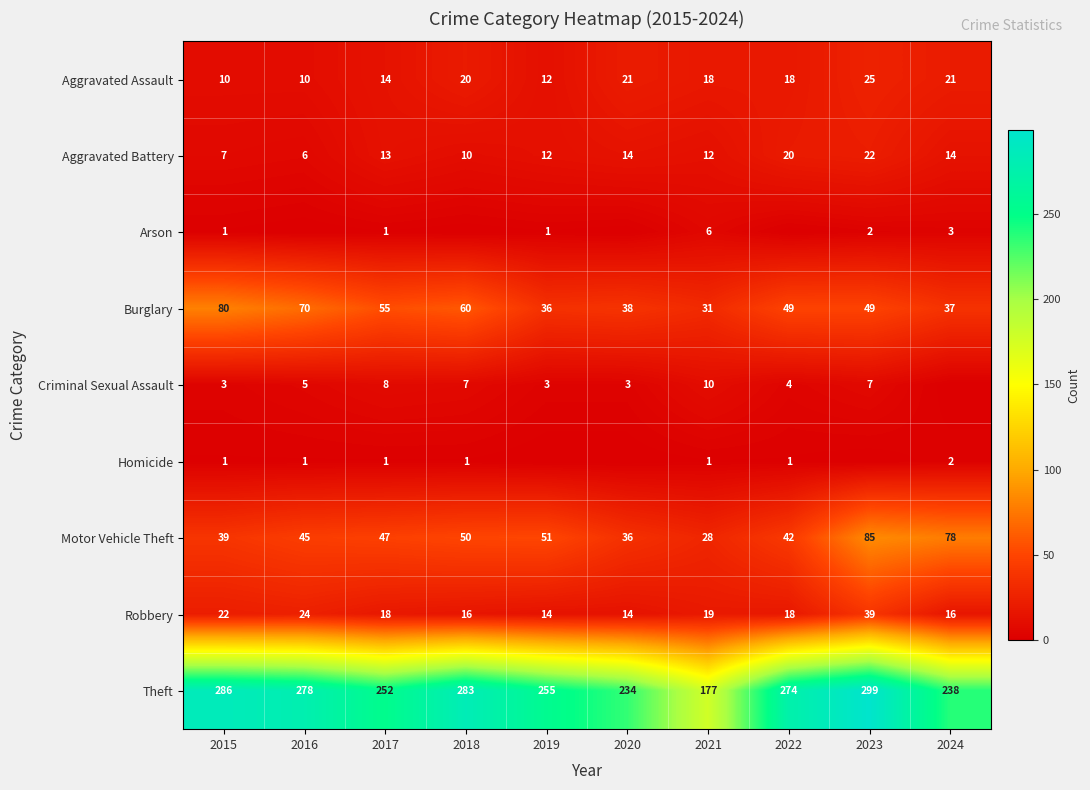

What is the sum of the Motor Vehicle Theft values at 2020 and 2018?

86